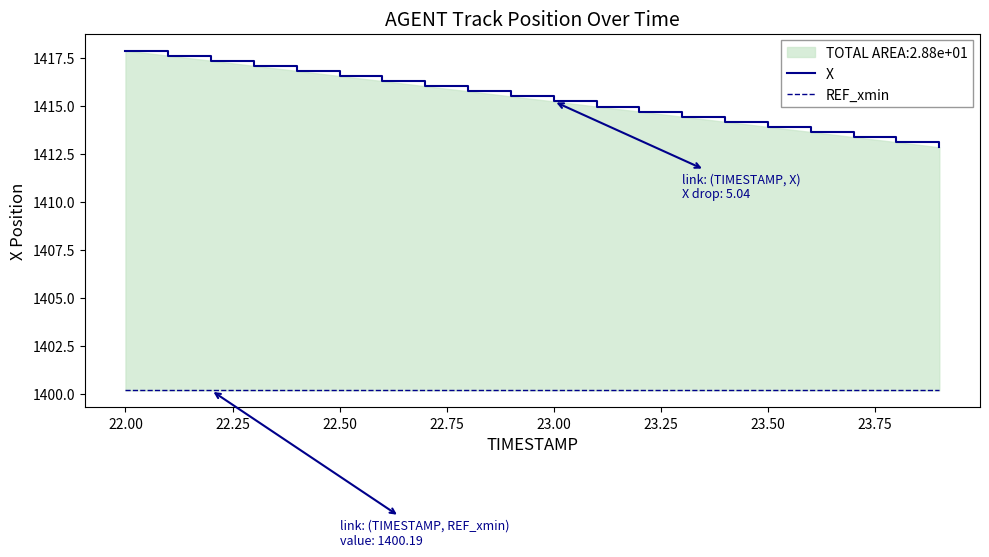

True or false: REF_xmin and X intersect in this chart.

False